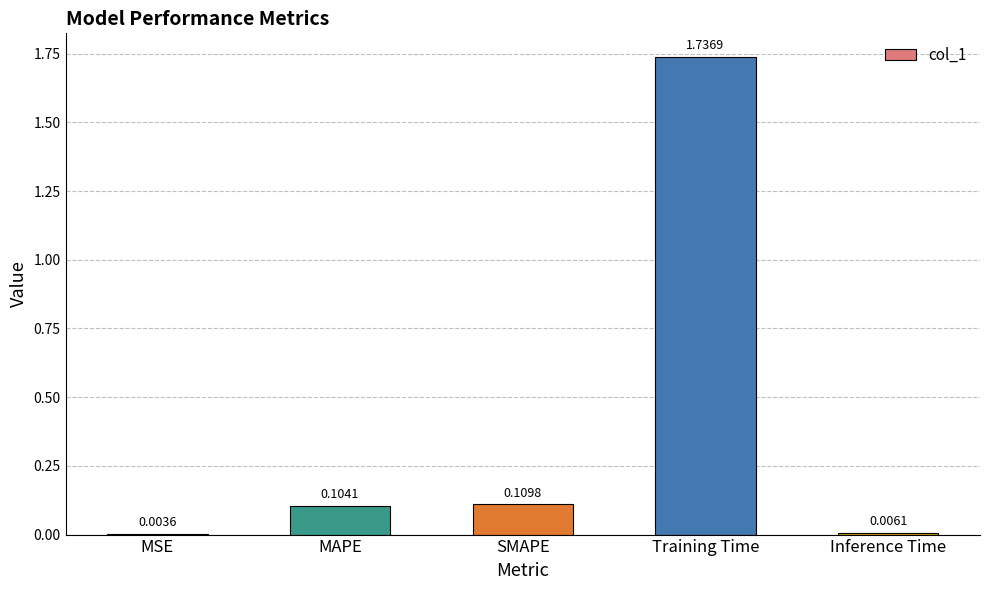

What is the change in value from MSE to MAPE?

+0.1